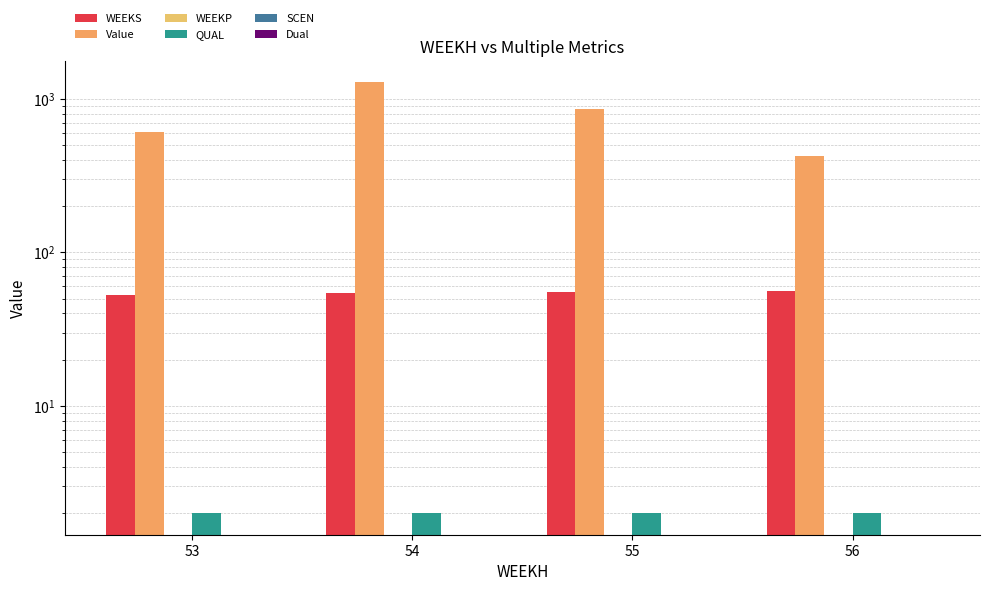

At which category is the sum across all series the highest?

54